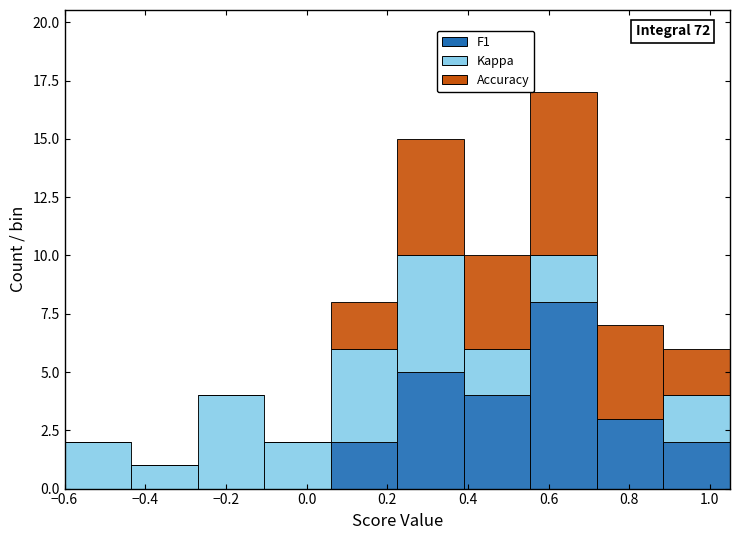

Which range on the x-axis has the tallest stacked bar (by total height)?

0.555 to 0.720